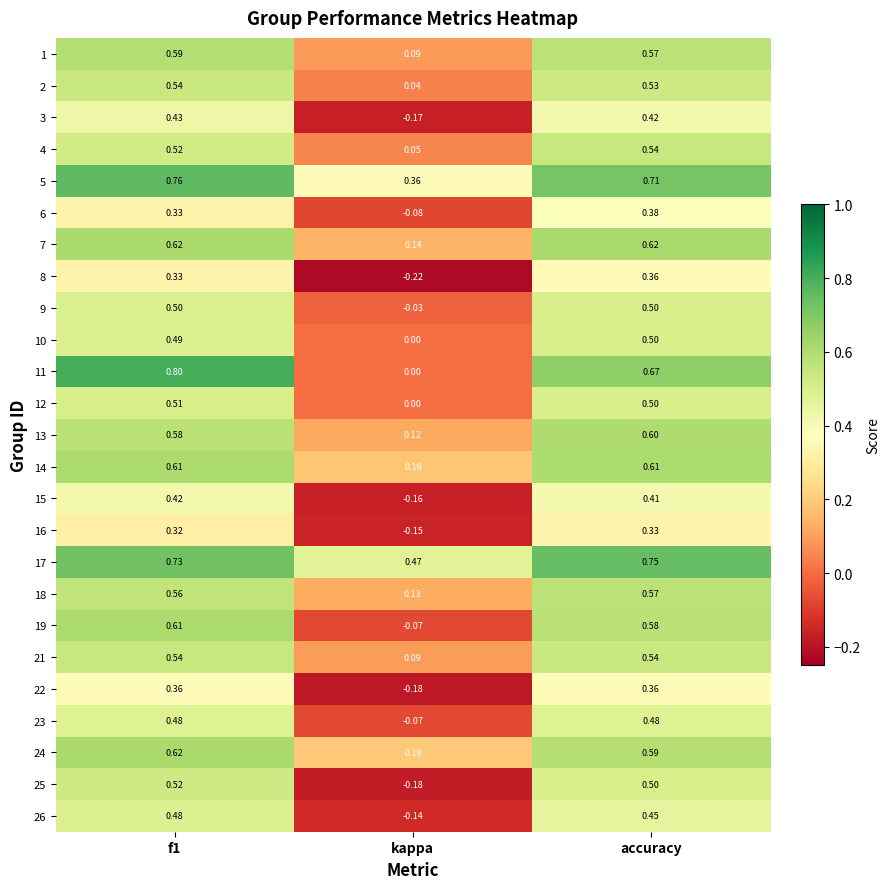

Which category has the lowest value in the 13 series?

kappa